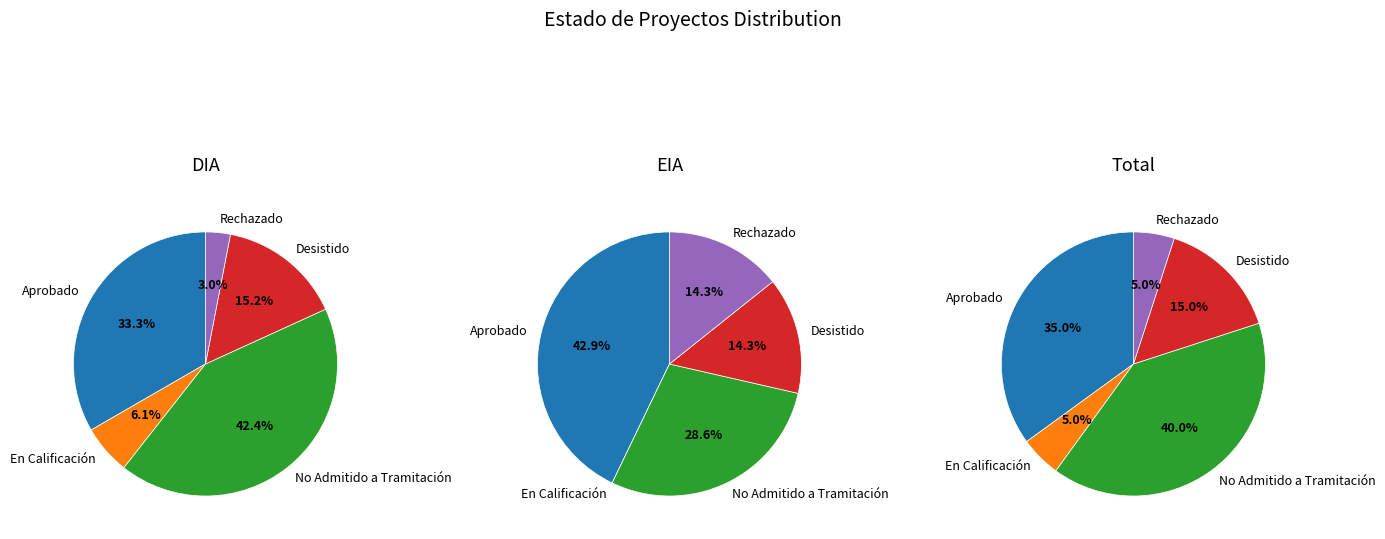

Is there a majority slice in this chart?

No